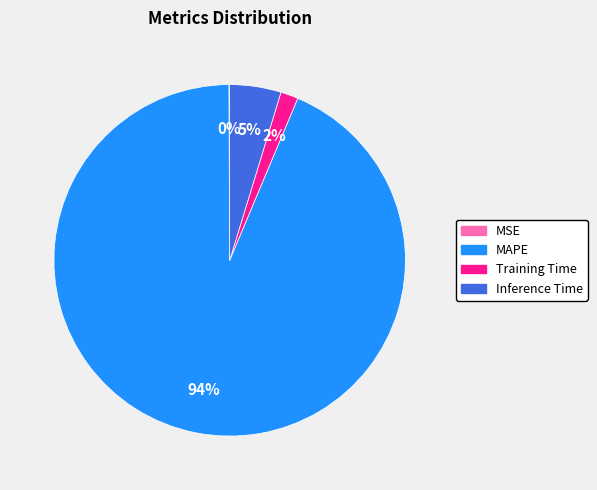

To the nearest percent, what is the average slice percentage?

25%